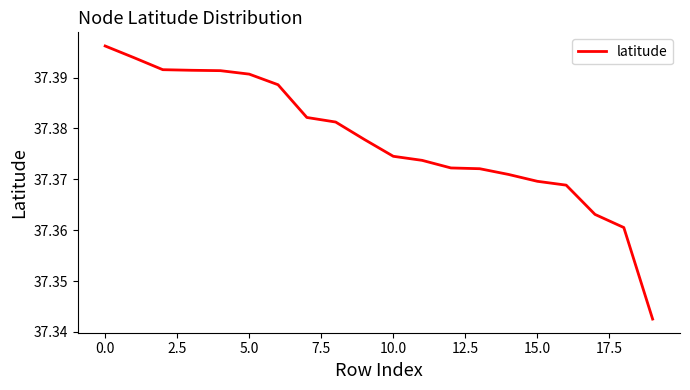

How many lines are shown in the chart?

1